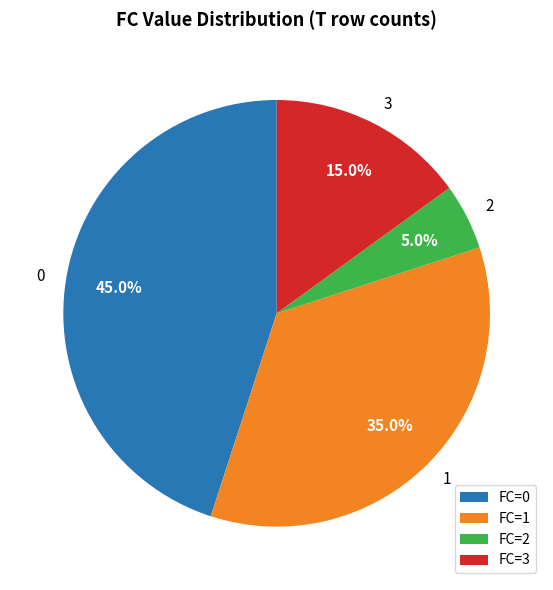

The 1 slice represents 22% of the pie. True or false?

False